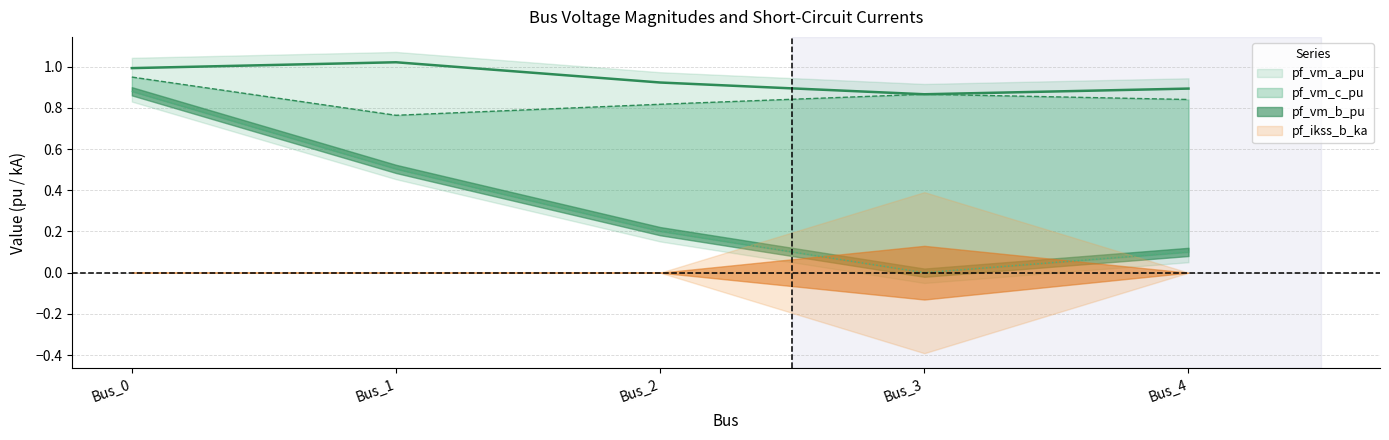

Which has a higher value, Bus_2 or Bus_1?

Bus_1